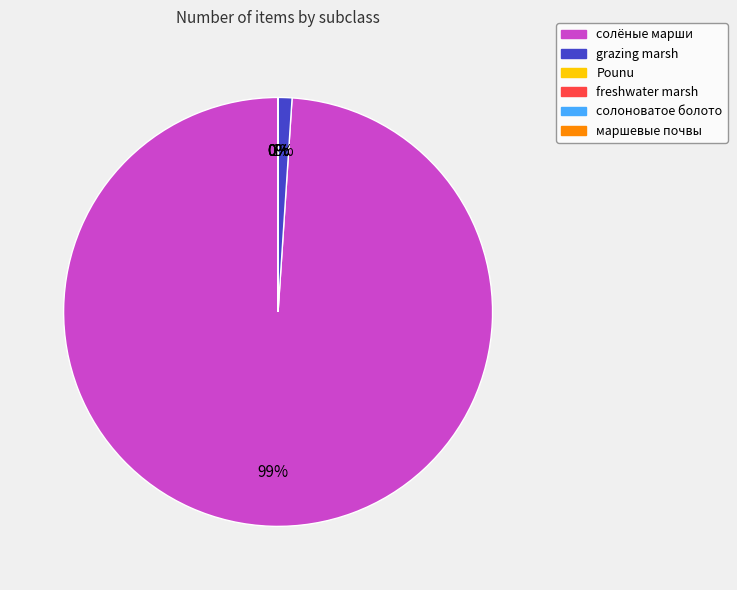

The Pounu slice represents 1% of the pie. True or false?

False